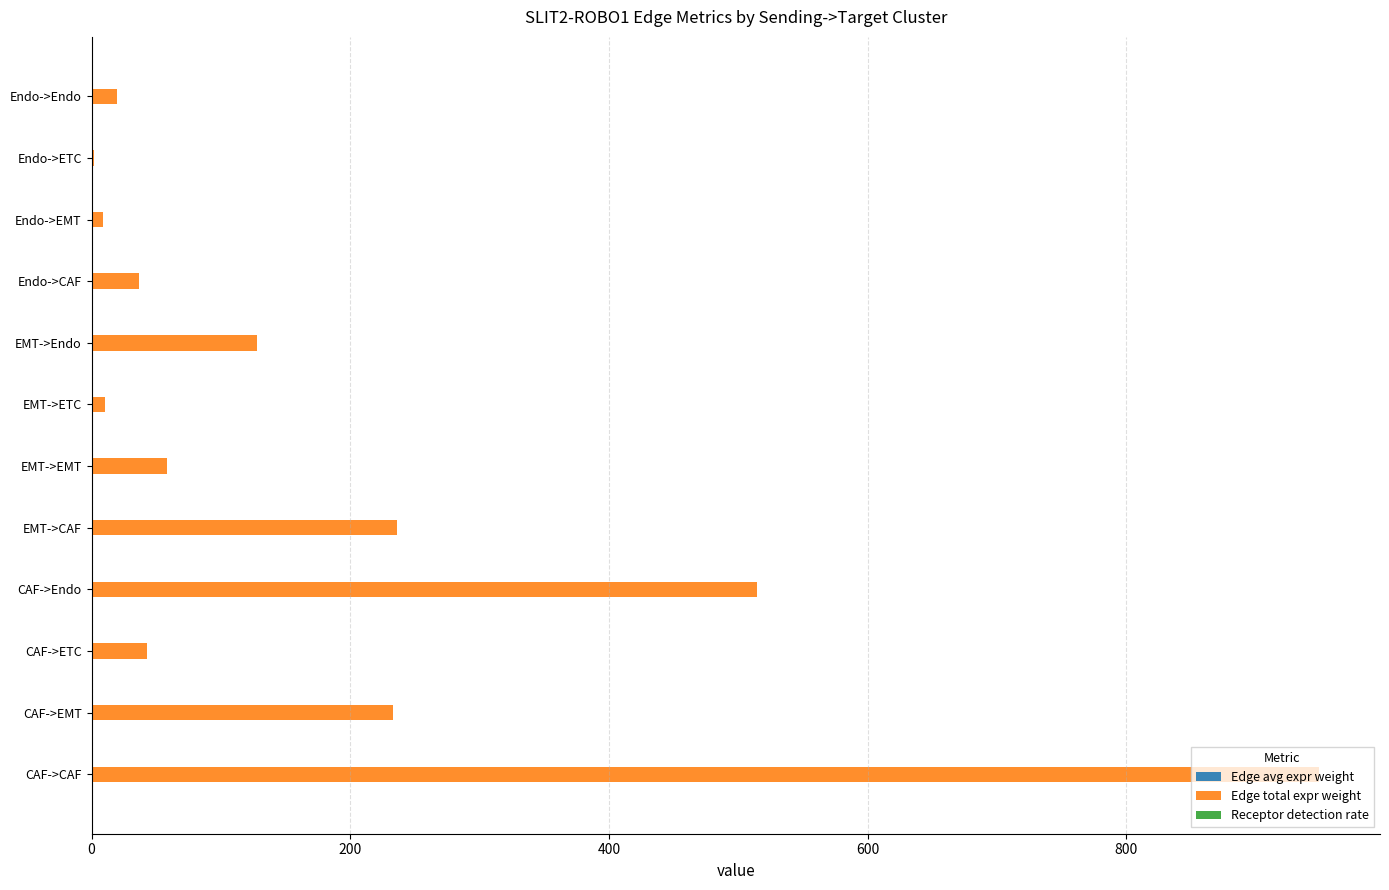

The value of Edge total expr weight at CAF->CAF is 948.7. True or false?

True